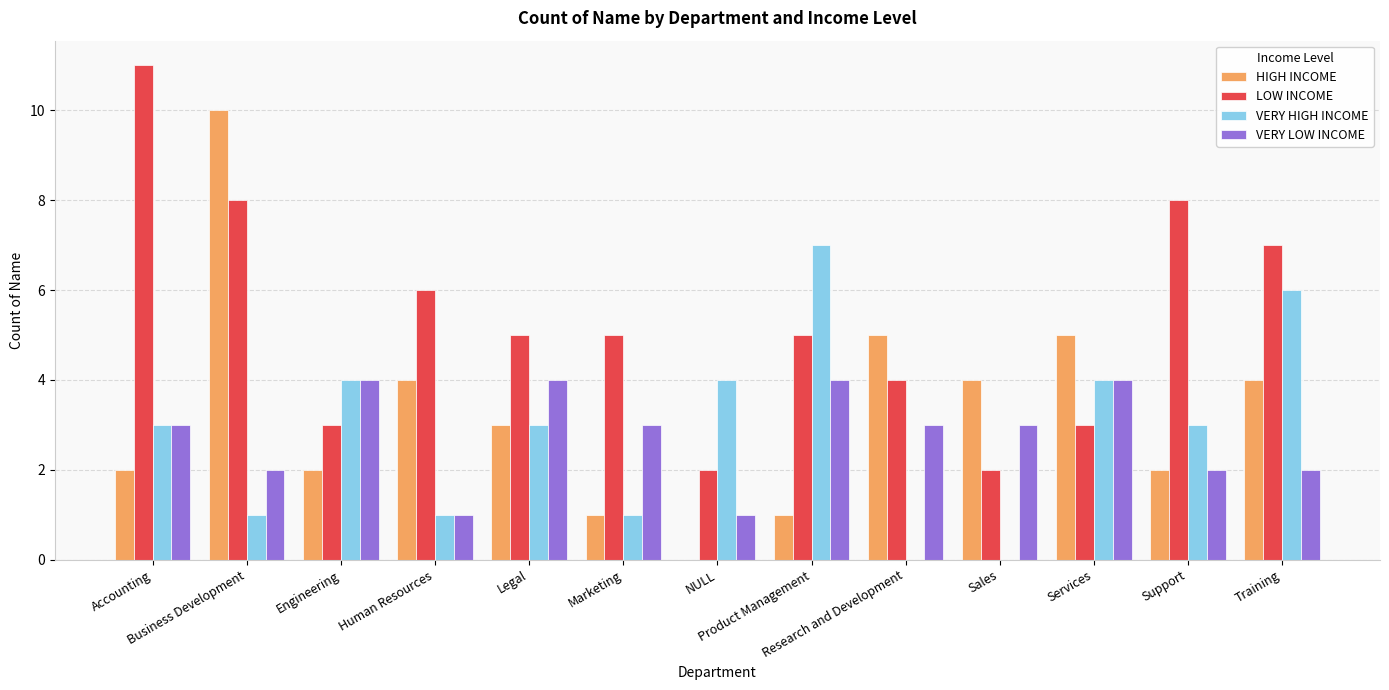

How many LOW INCOME values are between 3 and 7?

8